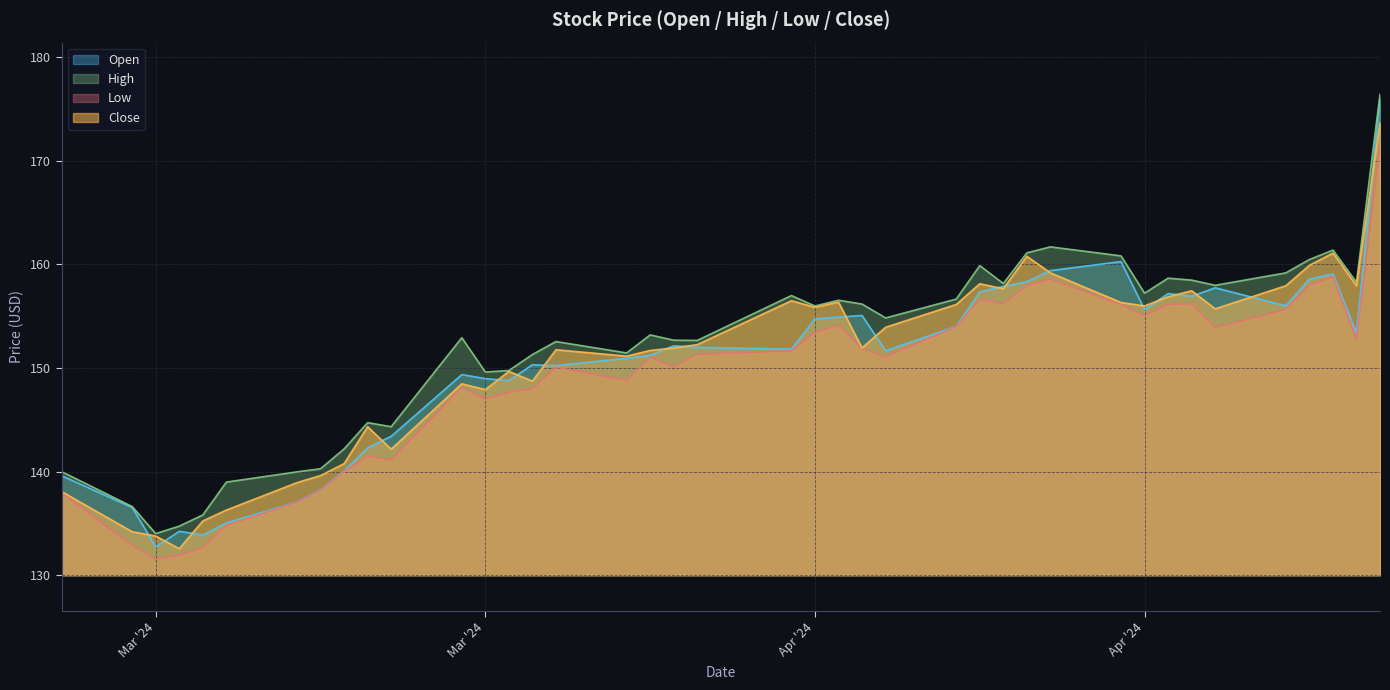

In High, how many points are lower than both neighbors (excluding endpoints)?

11